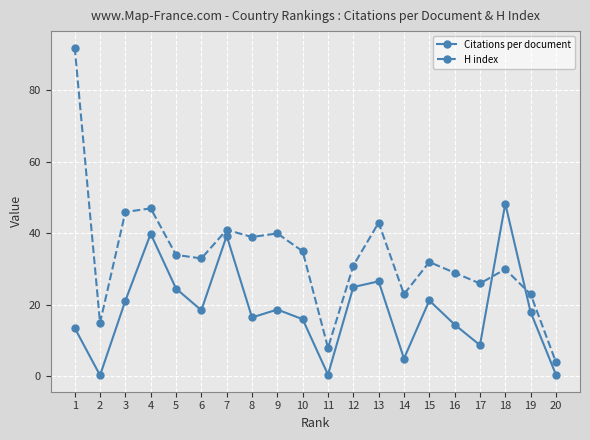

What is the sum of the H index values at 8 and 7?

80.0